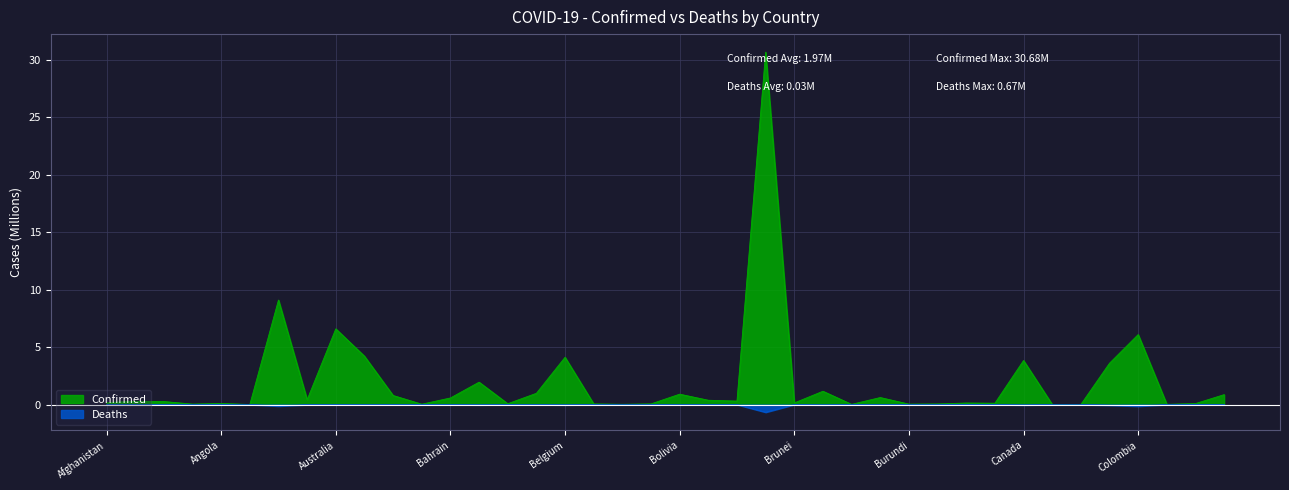

What value does the Confirmed series have at Burma?

0.6